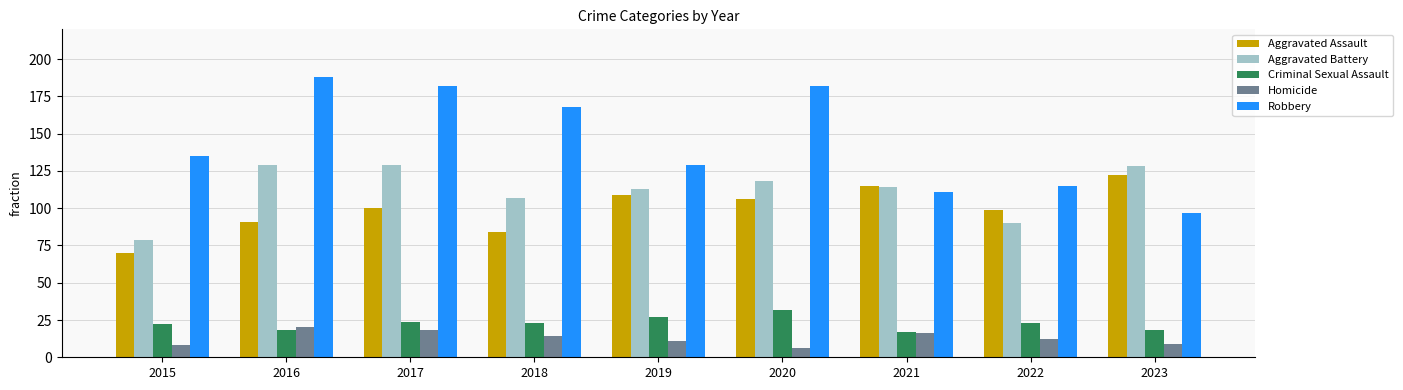

The value of Aggravated Battery at 2019 is 113. True or false?

True